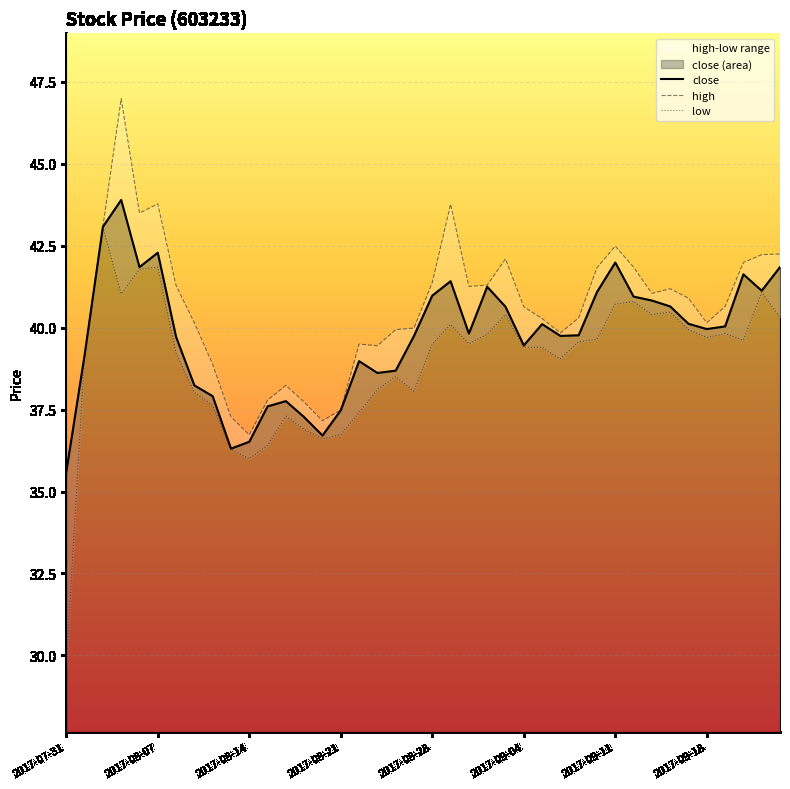

At 2017-09-01, list the series in order from smallest to largest.

low, close, high